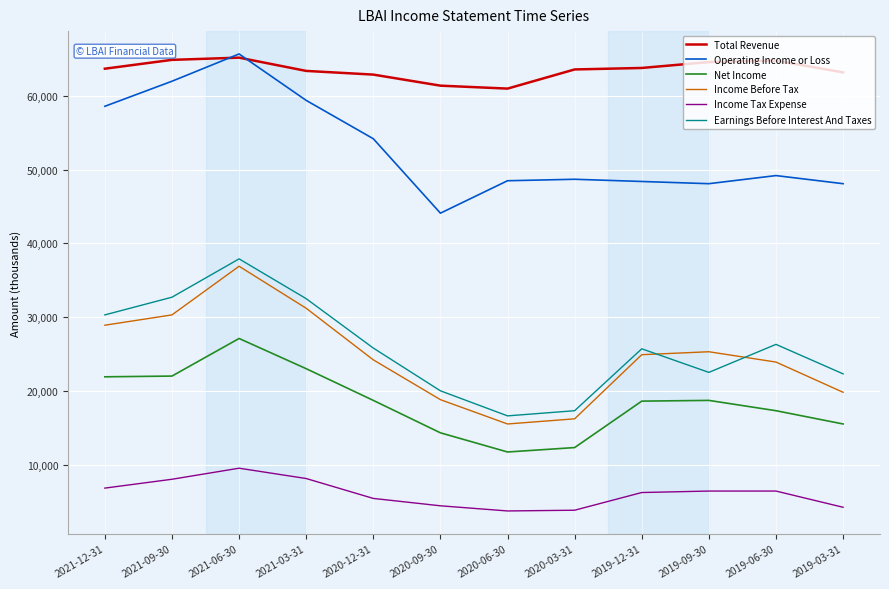

The value of Income Before Tax at 2020-09-30 is 12950. True or false?

False